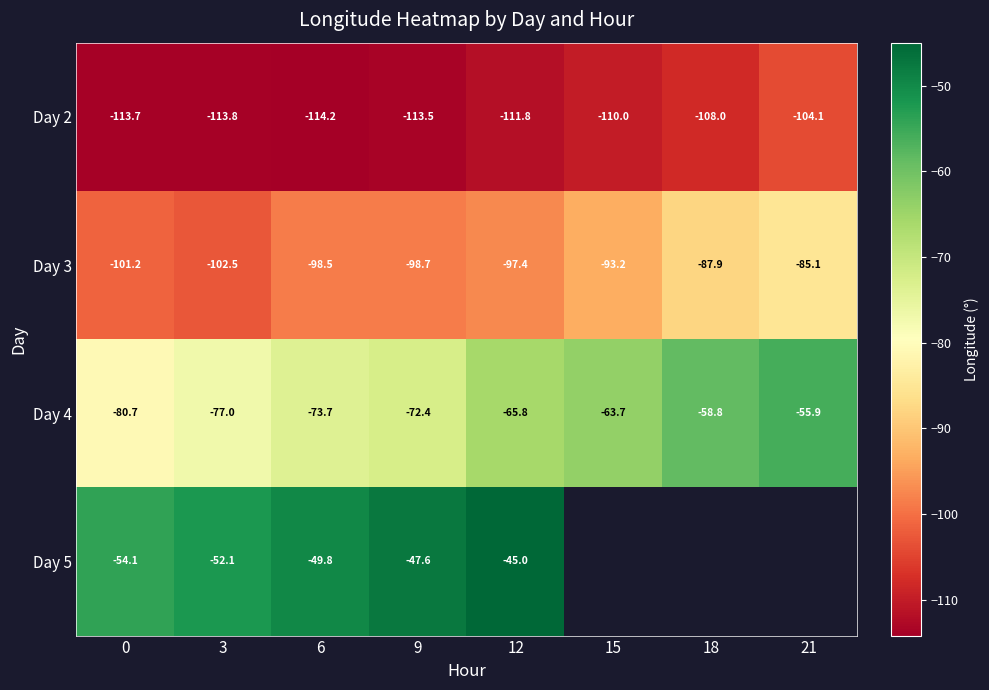

What is the greatest value displayed?

-45.0